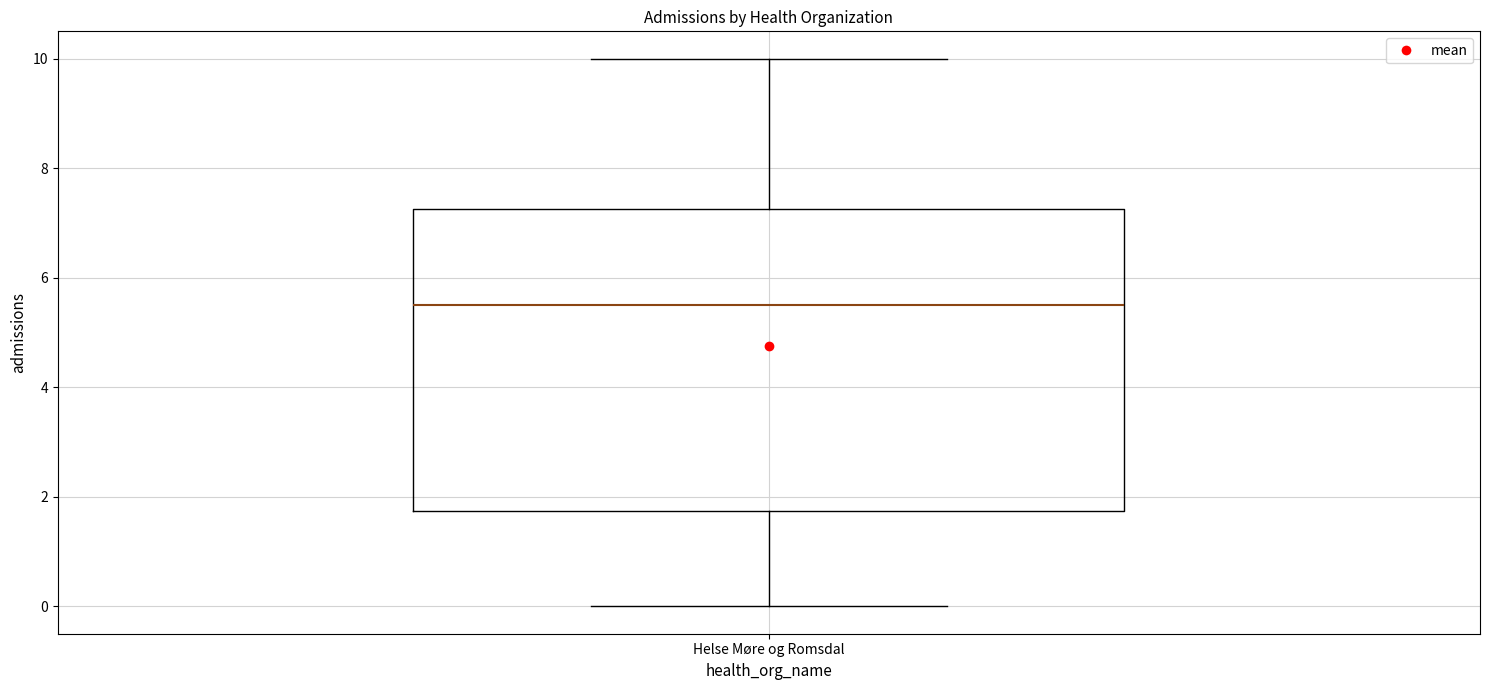

Read this box plot against the y-axis: the position of the median line, the range covered by the box, and the ends of both whiskers. The values are not printed on the chart, so give them approximately, as read against the axis.

median 5.6, box 1.8 to 7.2, whiskers 0.0 to 10.0